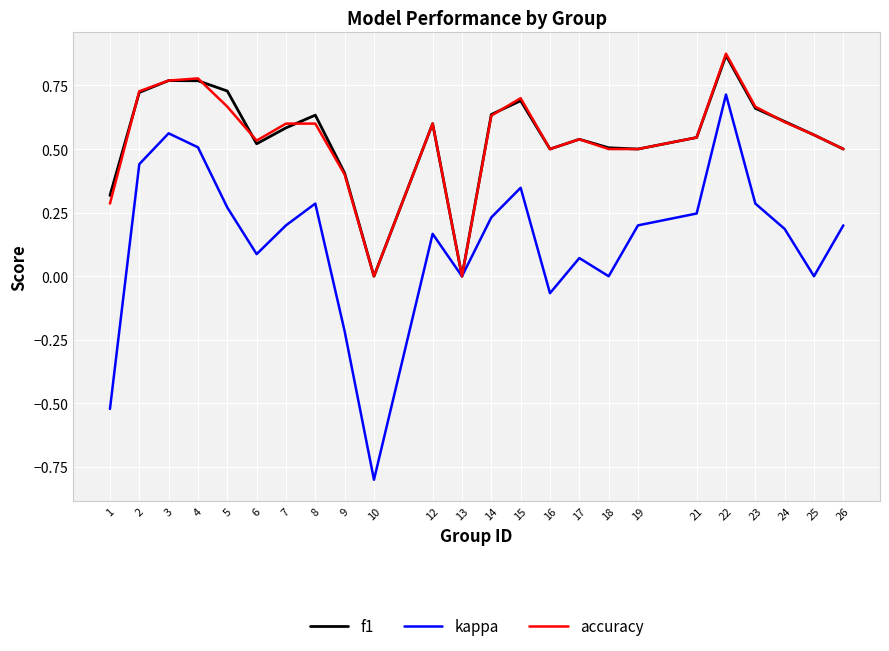

Rank the series at 7 from lowest to highest value.

kappa, f1, accuracy